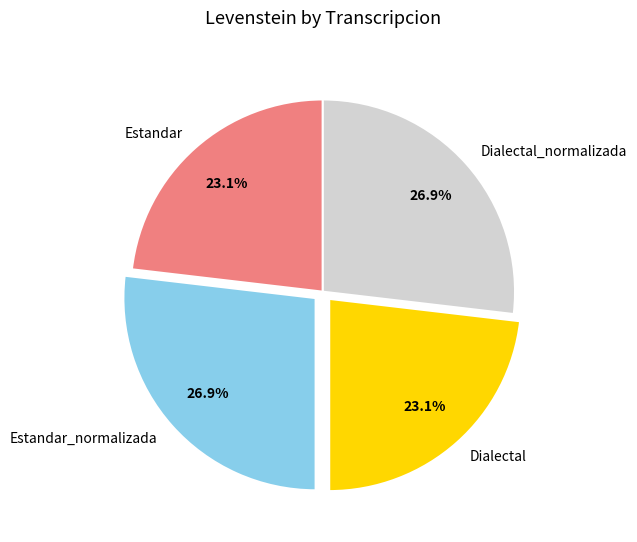

Between Dialectal and Estandar_normalizada, which is larger?

Estandar_normalizada